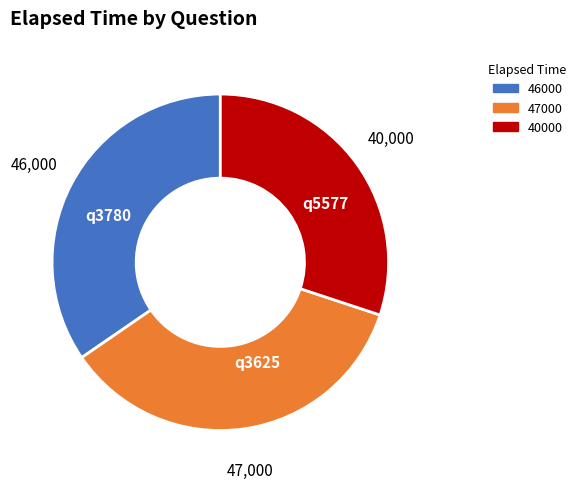

Does q3780 represent more than half of the total?

No